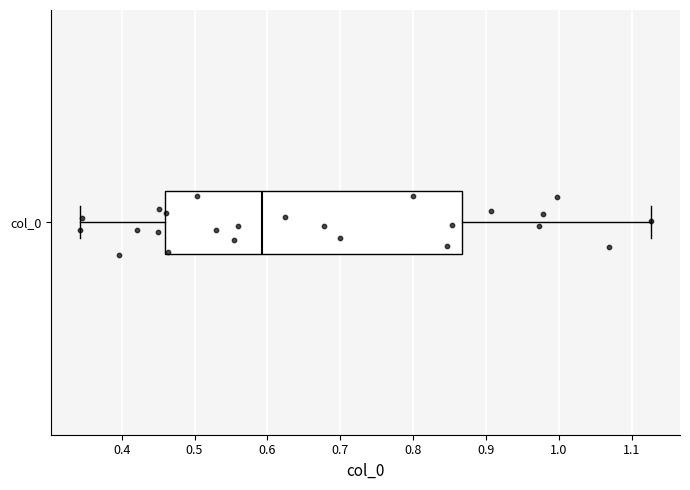

Where is the left edge of the box for col_0 on the x-axis? The values are not printed on the chart, so give them approximately, as read against the axis.

0.46